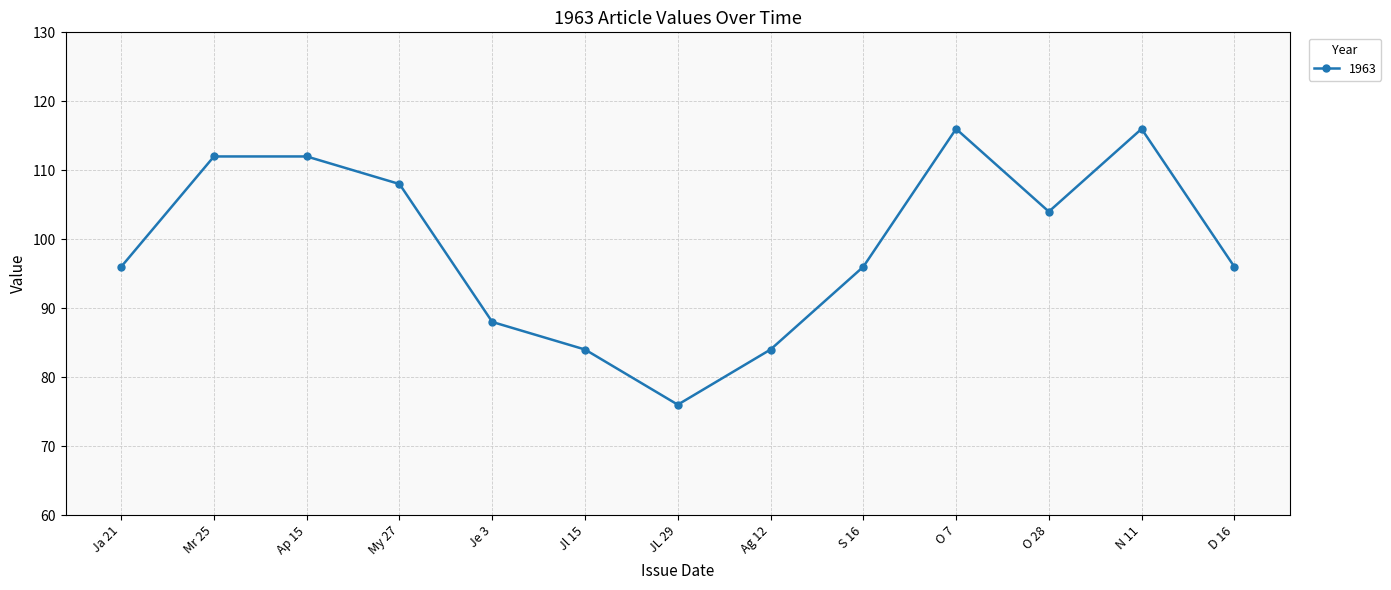

Reading right to left, what are all the values shown in this chart?

96	116	104	116	96	84	76	84	88	108	112	112	96